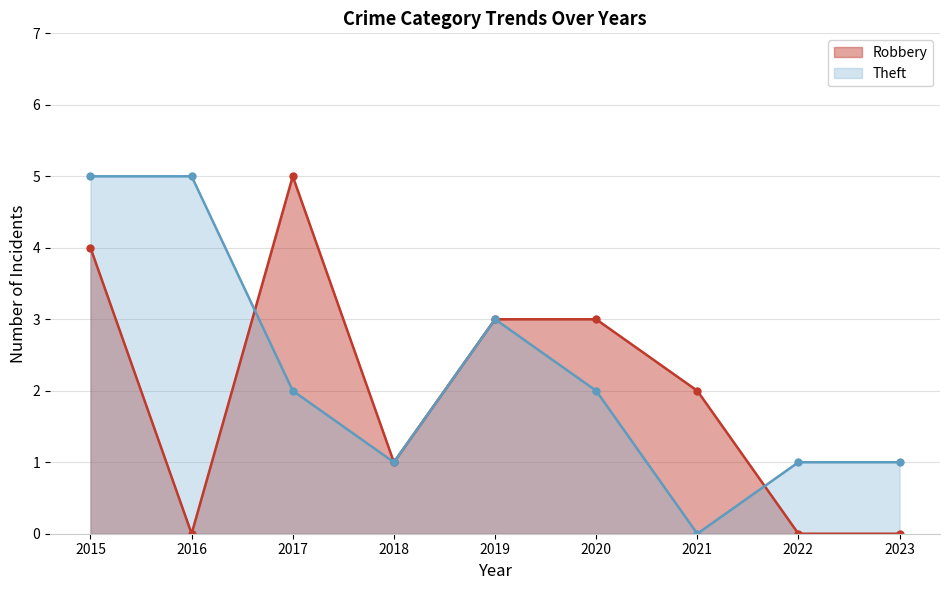

At which category does Robbery reach its first local valley?

2016